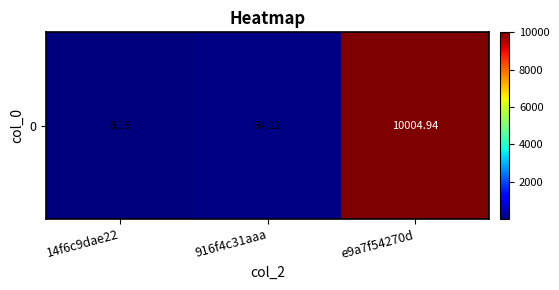

What is the maximum value shown in the chart?

10004.9